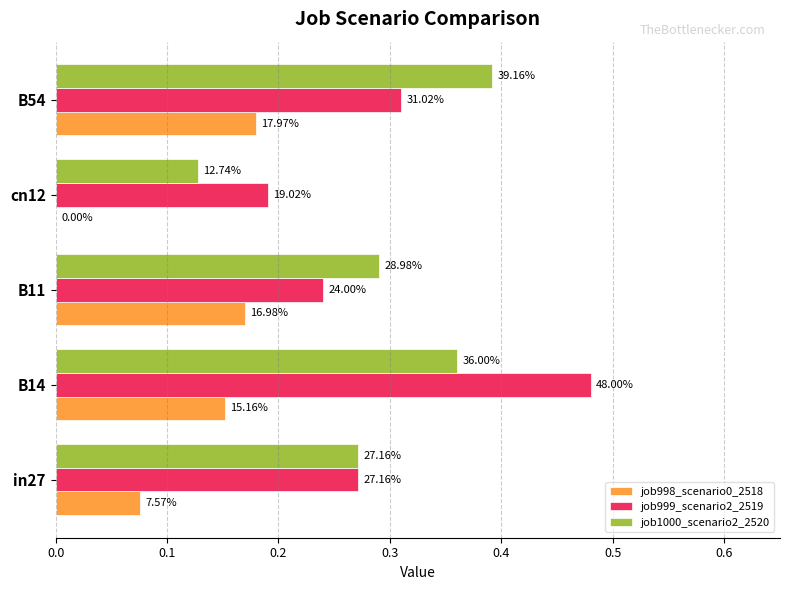

What are all the series names shown in the legend?

job998_scenario0_2518, job999_scenario2_2519, job1000_scenario2_2520